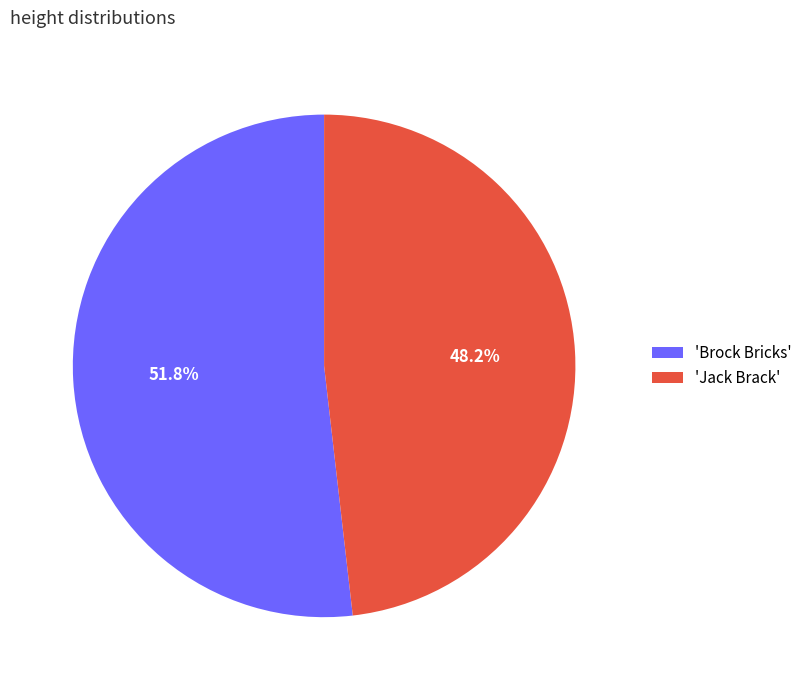

Is the sum of 'Brock Bricks' and 'Jack Brack' greater than half?

Yes